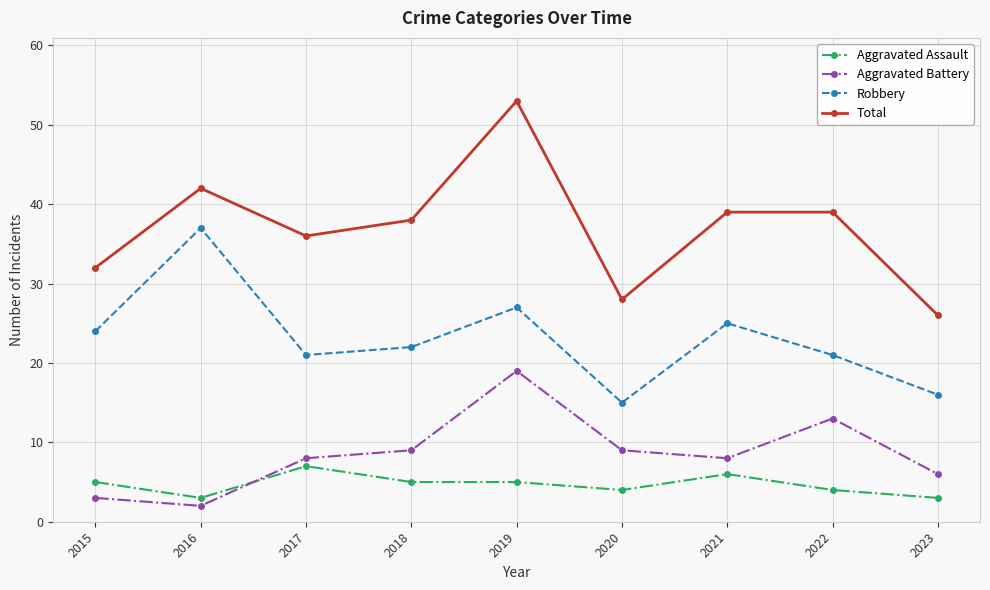

What is the value of the Robbery point at the 5th from the left?

27